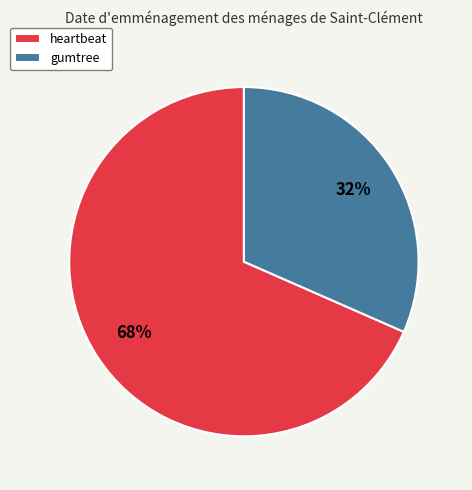

Rank the categories by value from highest to lowest.

heartbeat, gumtree